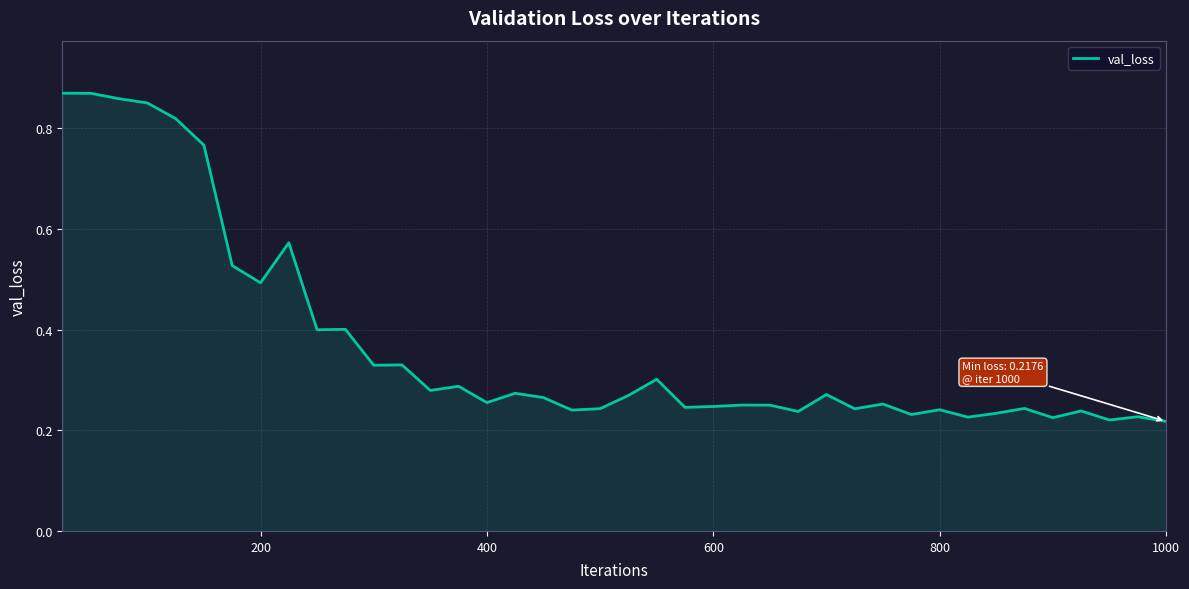

How many values are between 0 and 1?

40